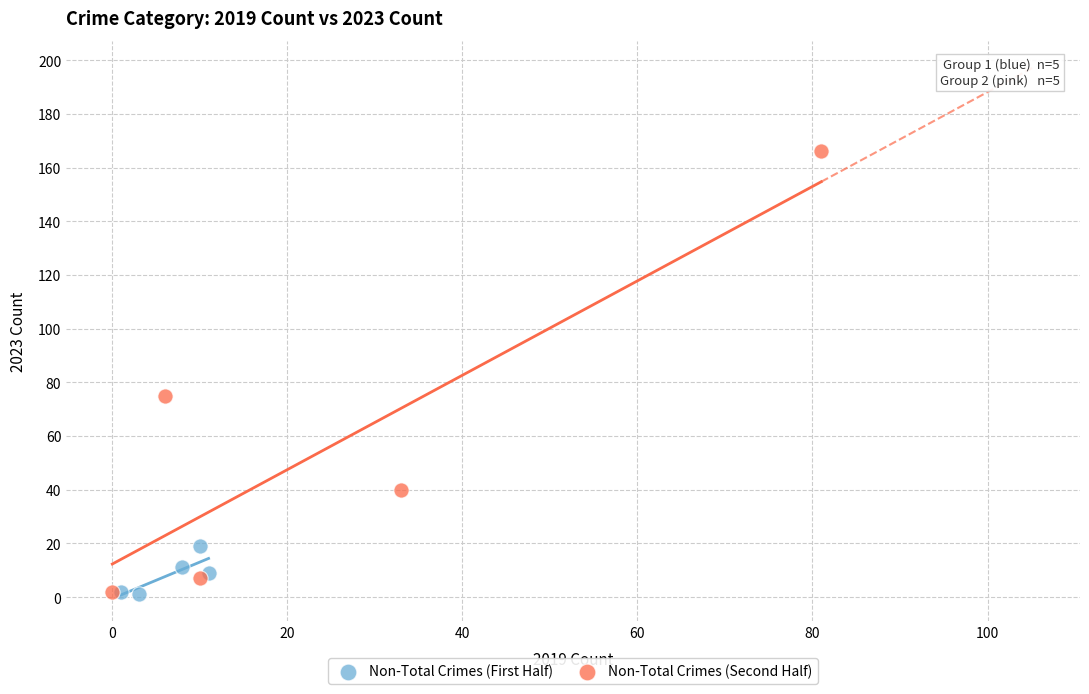

What are all the series names shown in the legend?

Non-Total Crimes (First Half), Non-Total Crimes (Second Half)